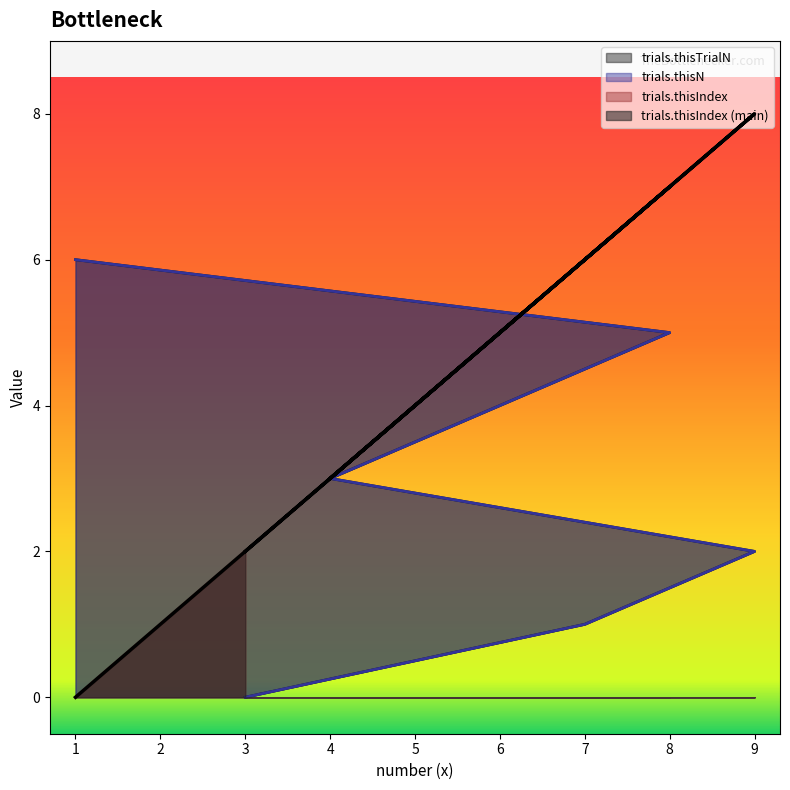

What is the spread (max minus min) of values at 9?

6